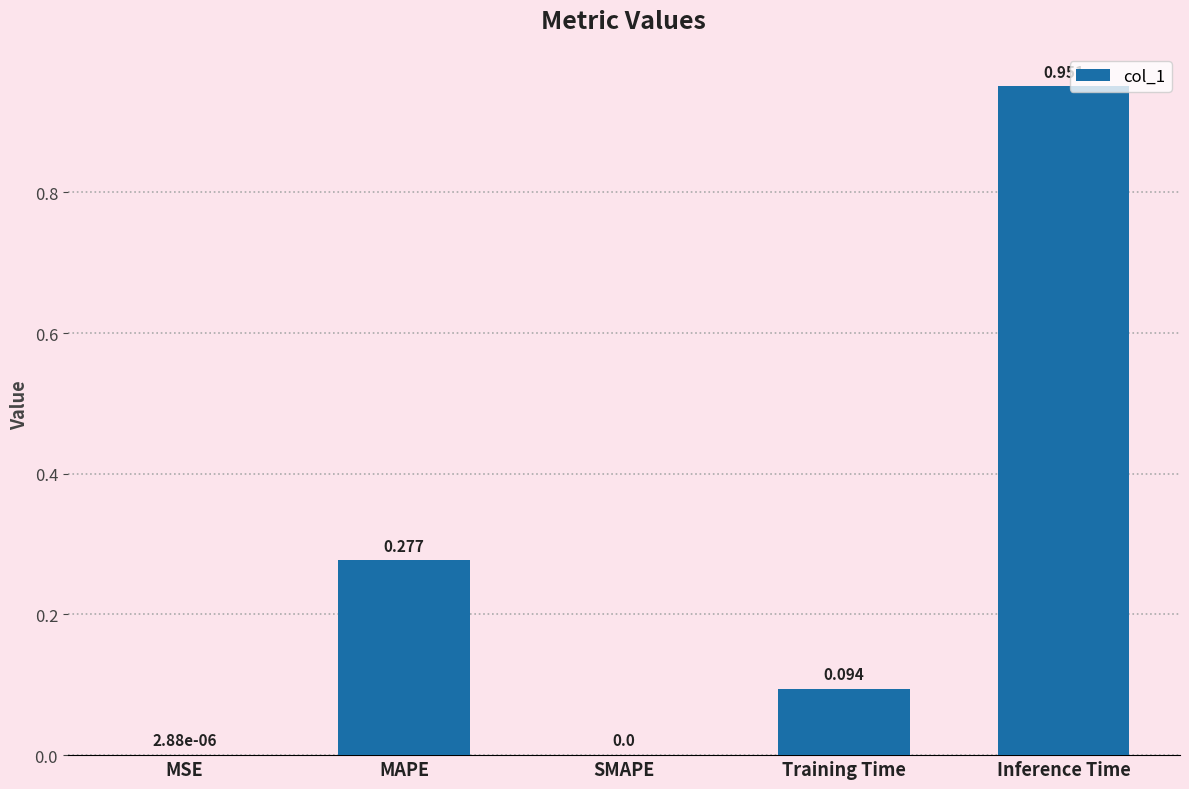

Between Inference Time and MSE, which is larger?

Inference Time